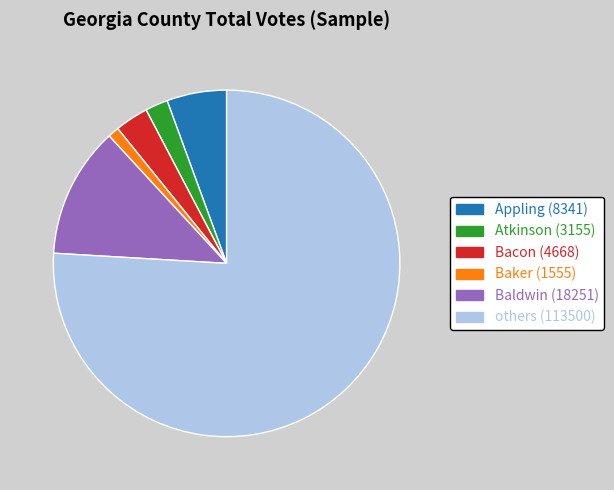

Is there a majority slice in this chart?

Yes